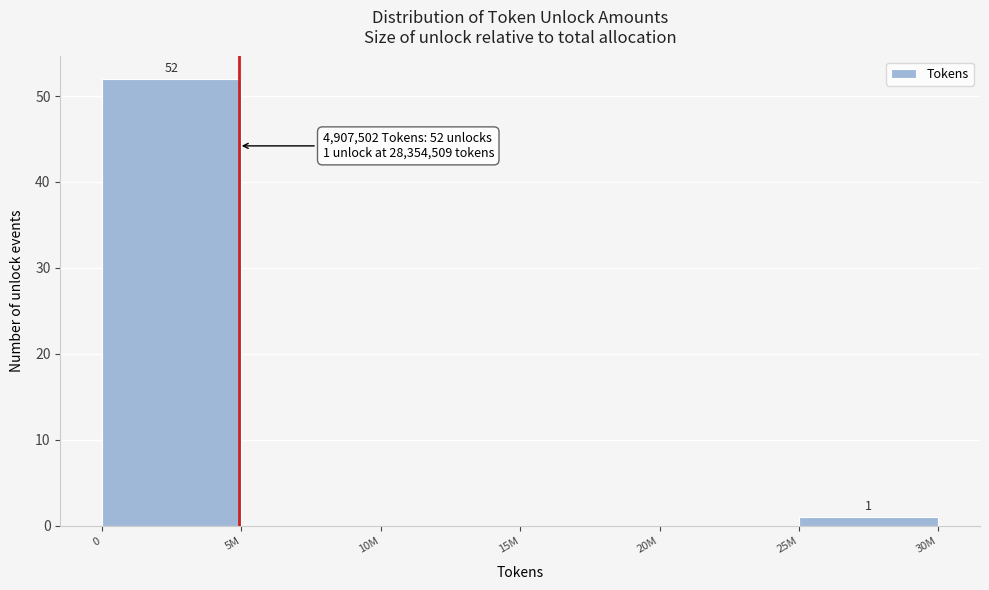

Reading left to right, transcribe all the data shown in this chart.

0=52	5M=0	10M=0	15M=0	20M=0	25M=1